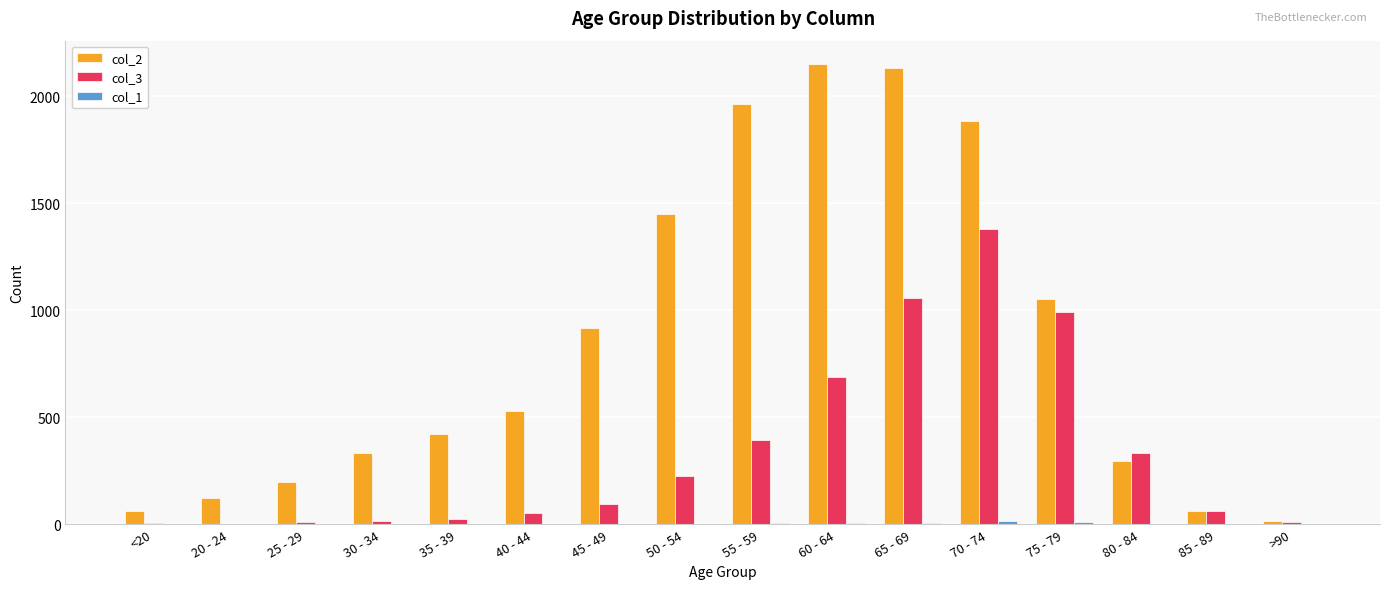

How many groups of bars are there?

16